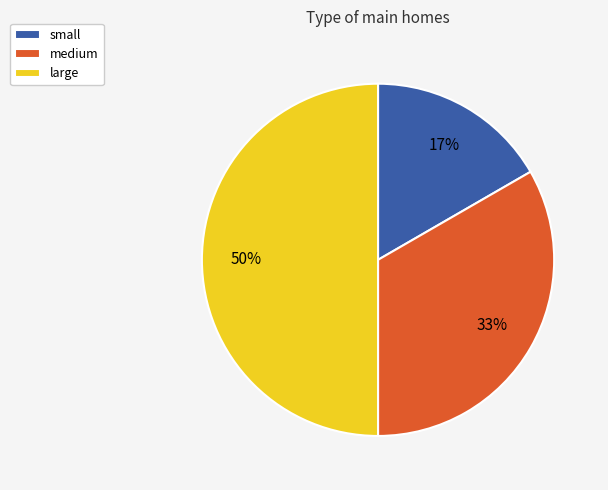

What is the largest slice in the pie chart?

large